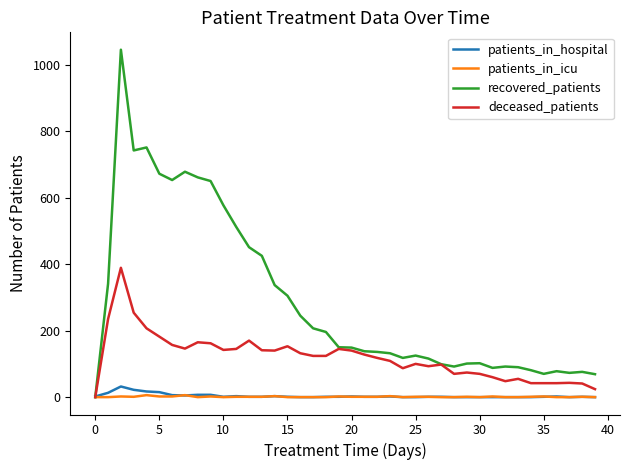

Which series has the largest total across all categories?

recovered_patients